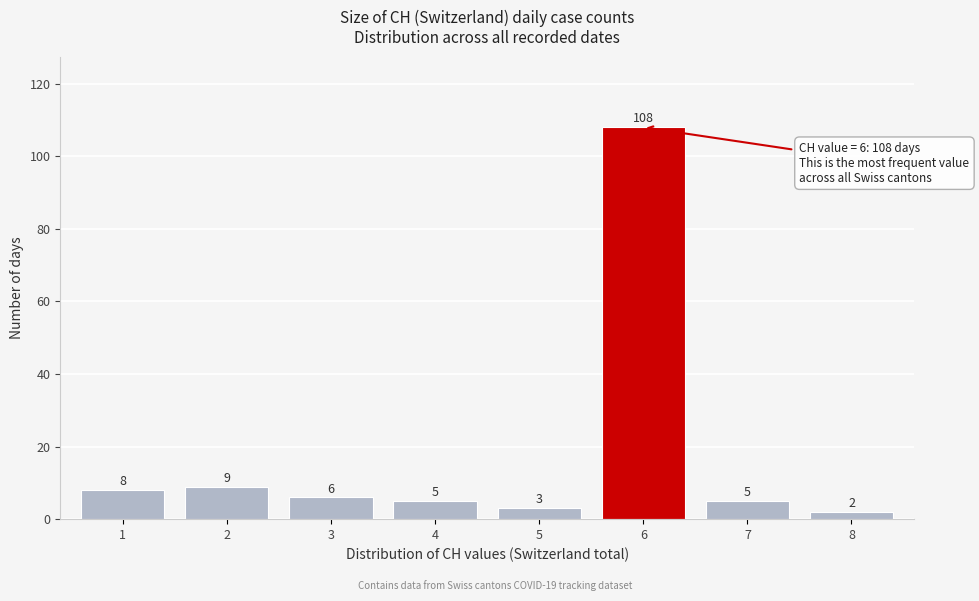

Reading left to right, extract all data points from this chart.

8	9	6	5	3	108	5	2